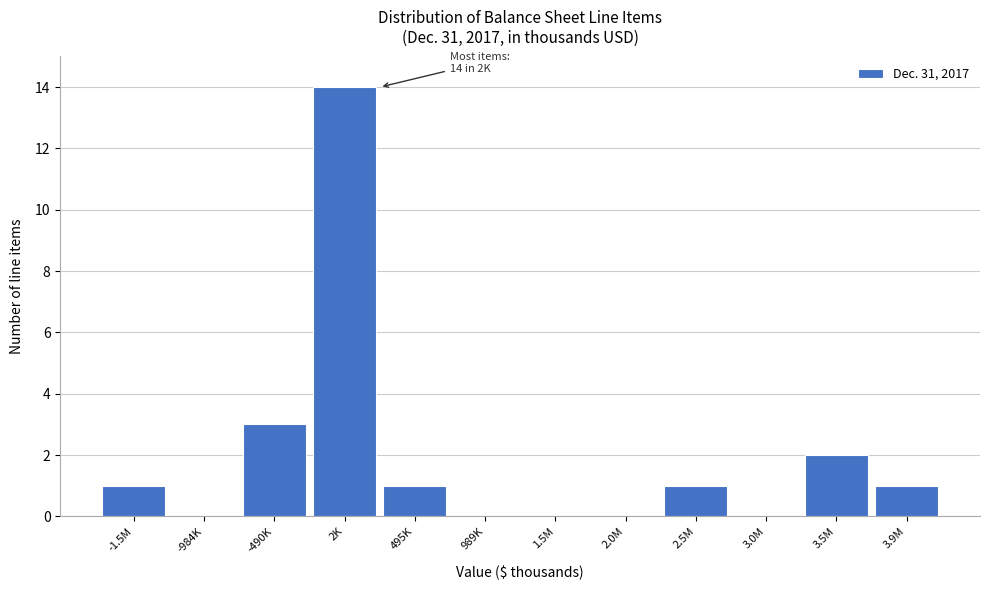

Reading left to right, extract all data points from this chart.

-1.5M=1	-984K=0	-490K=3	2K=14	495K=1	989K=0	1.5M=0	2.0M=0	2.5M=1	3.0M=0	3.5M=2	3.9M=1